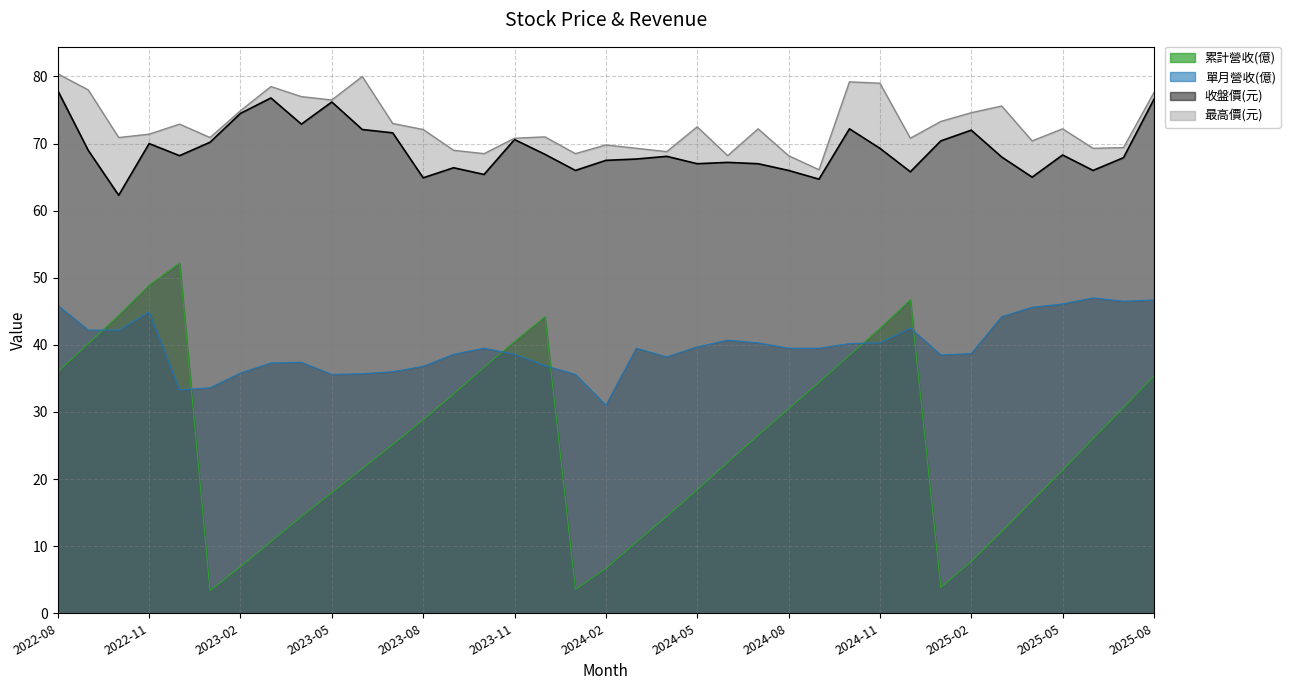

Which category has the highest value across all series?

2022-08